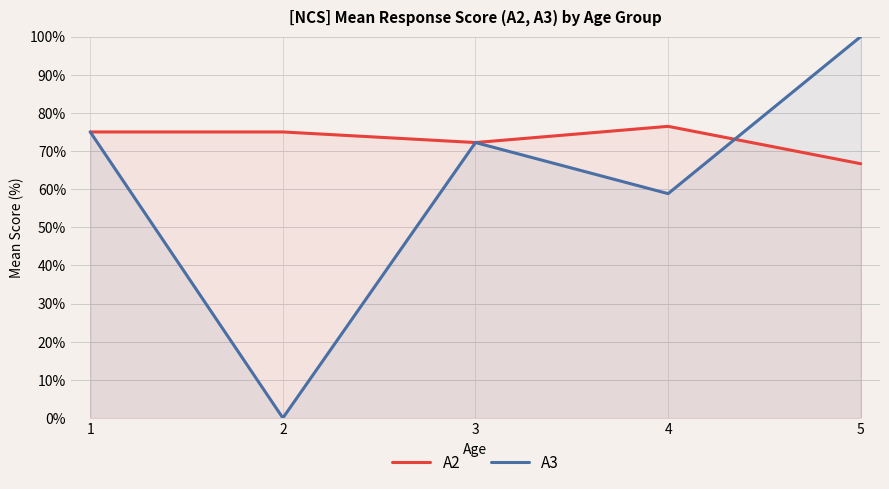

How many times do A2 and A3 cross each other?

1